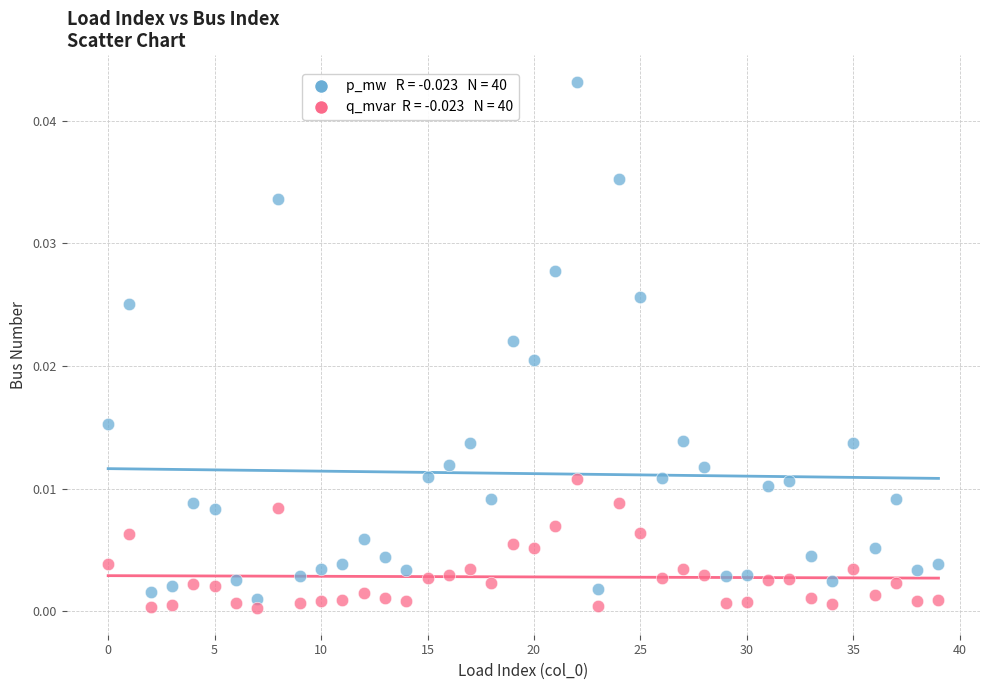

How many points are shown in the scatter plot?

80